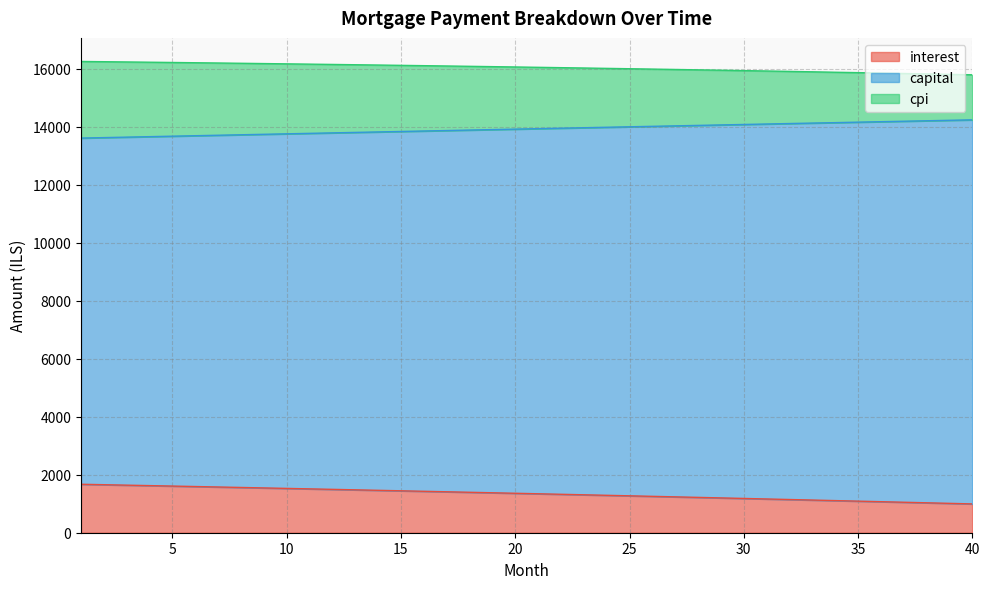

How many lines are shown in the chart?

3